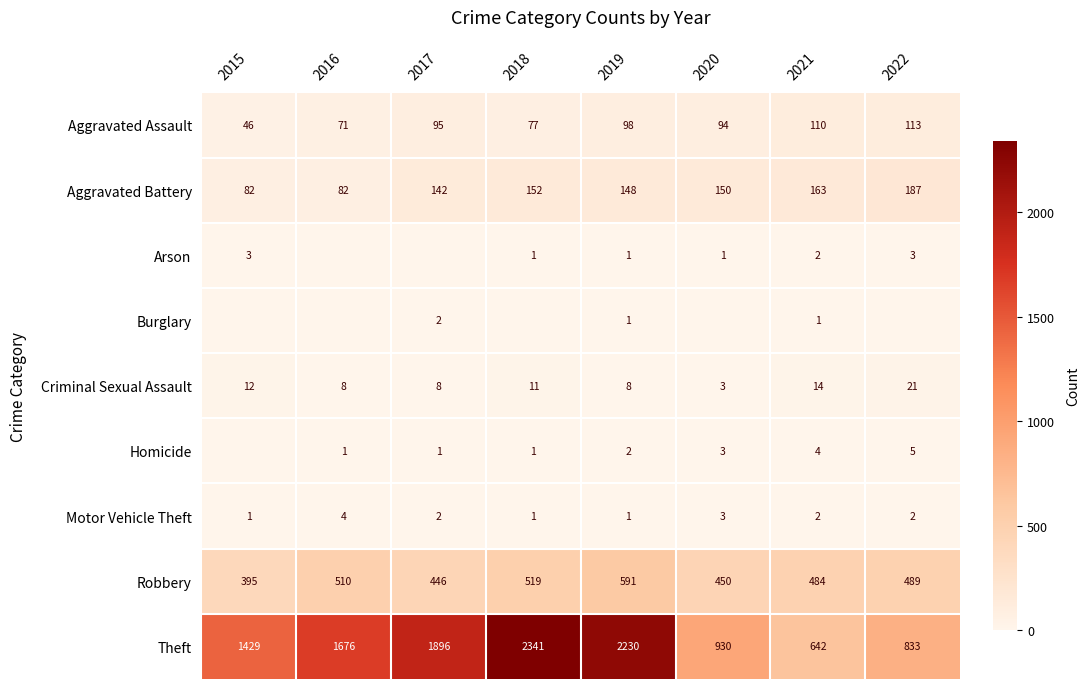

What is the difference between the Aggravated Battery values at 2016 and 2019?

66